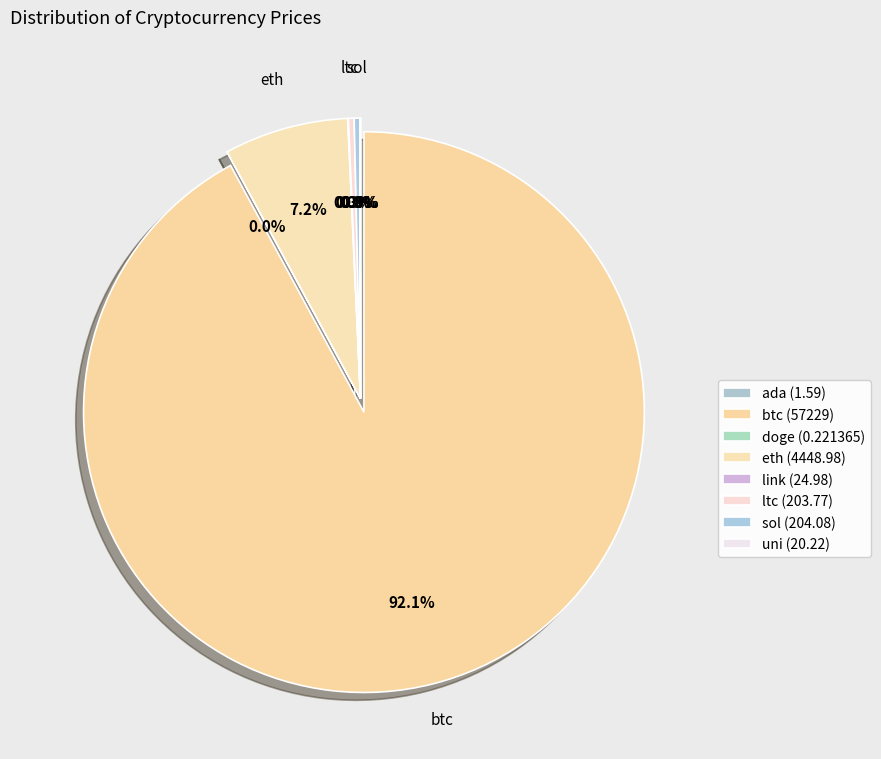

Which slice is the largest?

btc